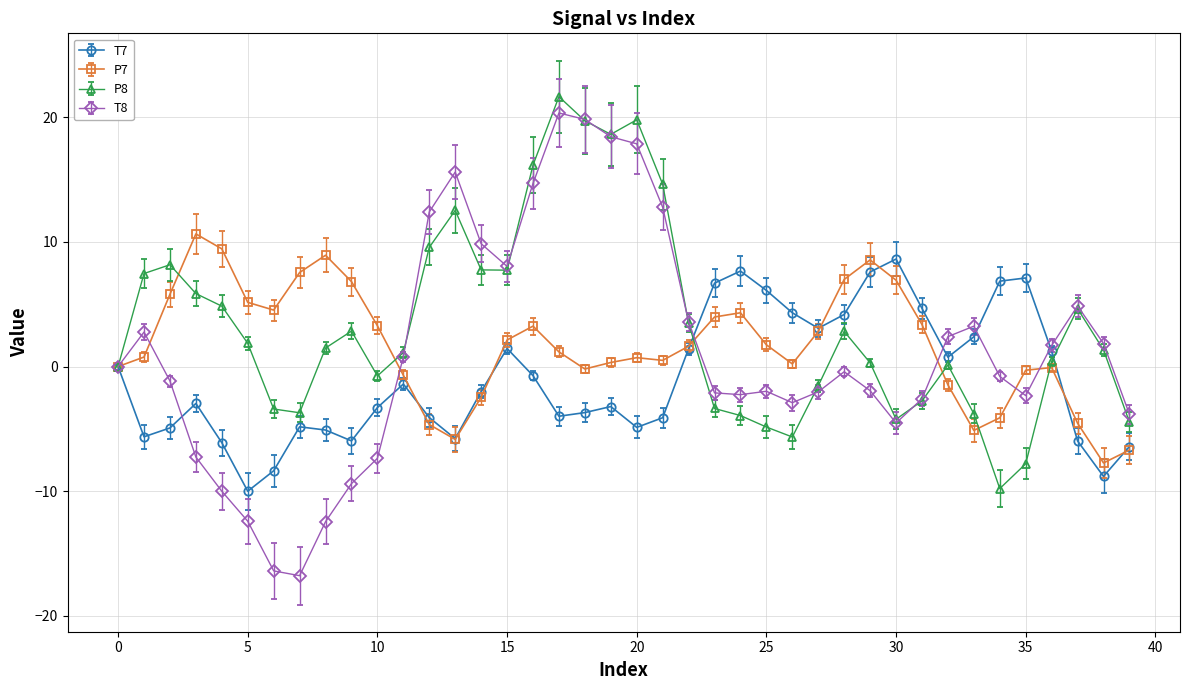

What is the minimum value shown in the chart?

-16.8